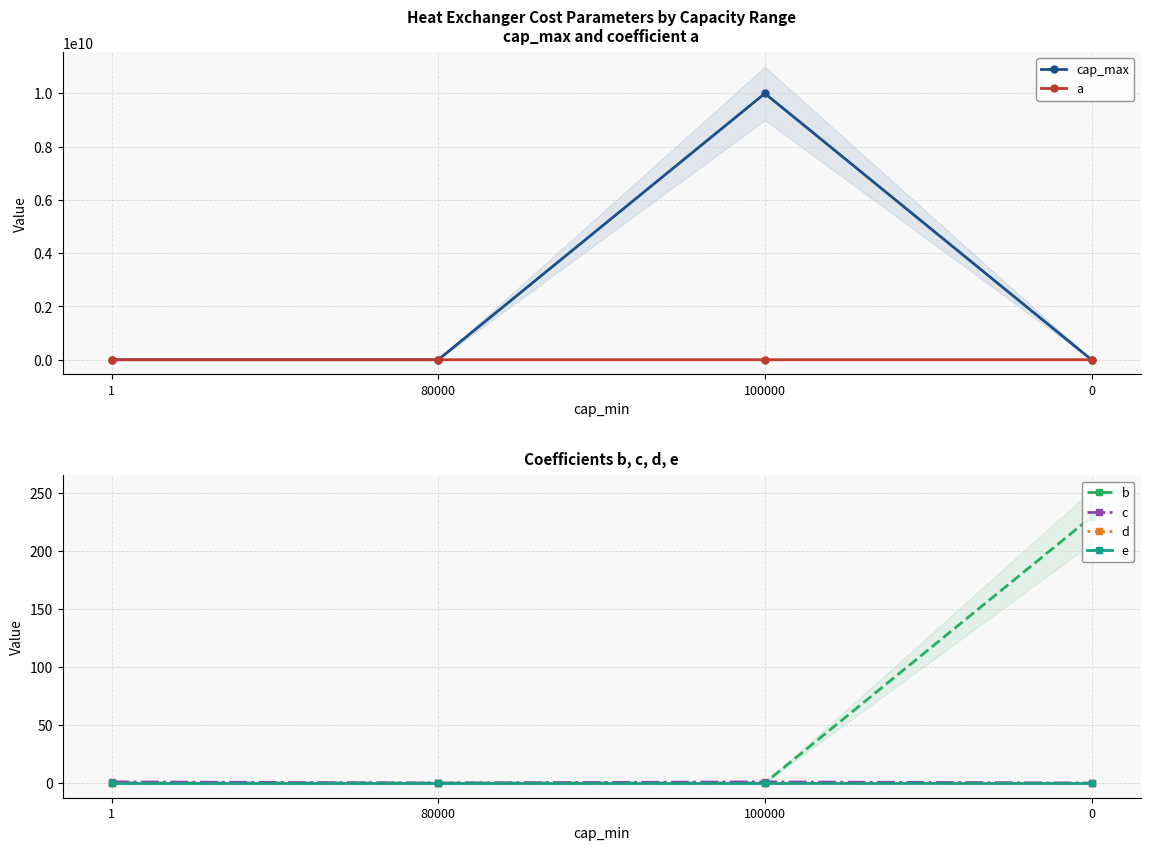

What is the spread (max minus min) of values at 100000?

10000003118.5